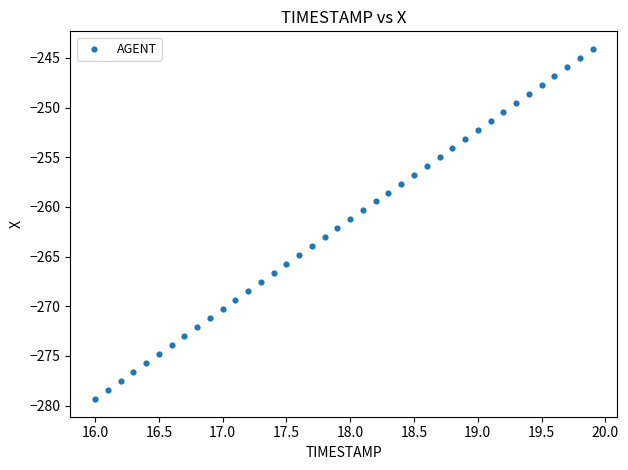

What is the range of Y values (max minus min)?

35.3